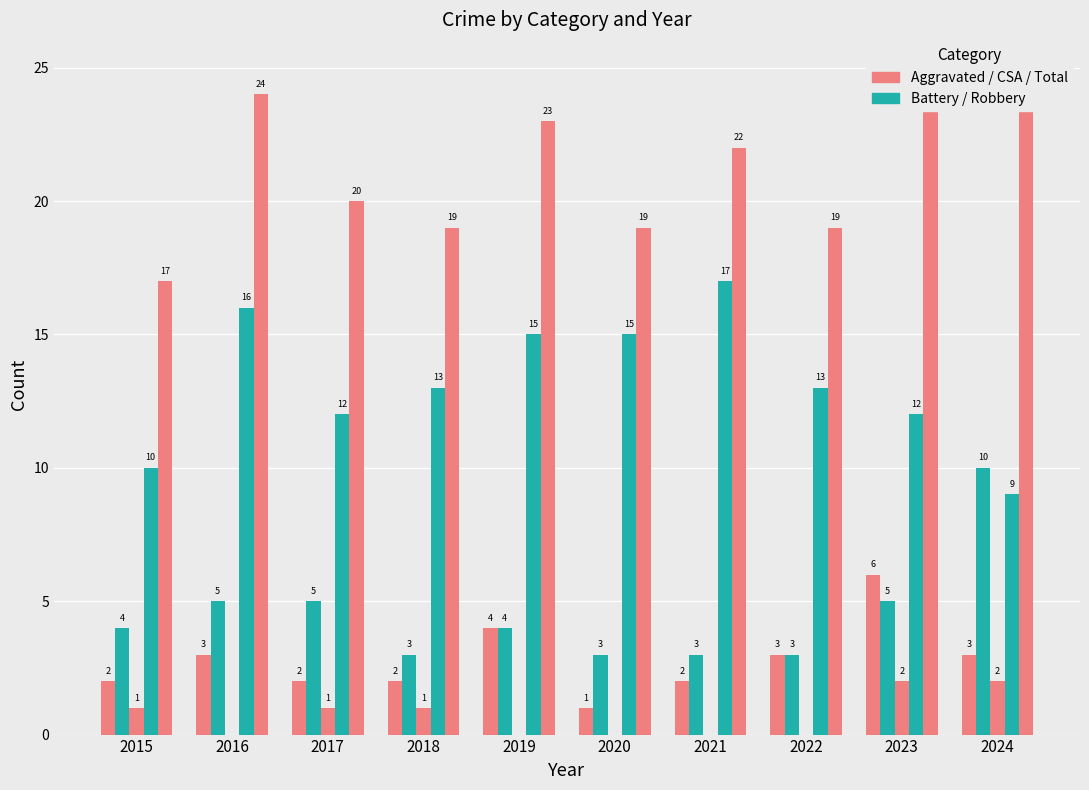

Where is Total nearest to the value 21?

2017